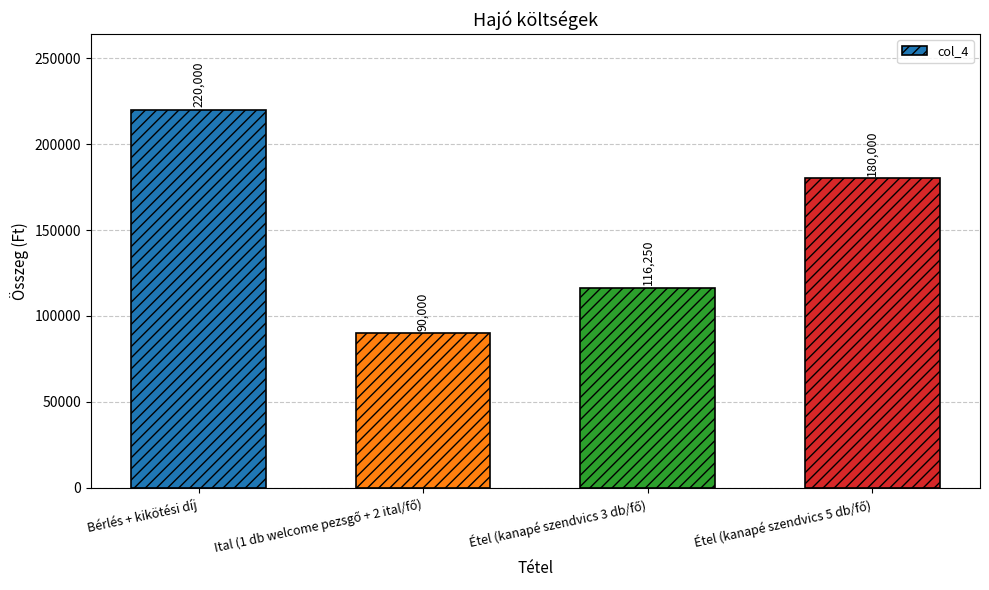

Where does the data first go above 180000?

Bérlés + kikötési díj